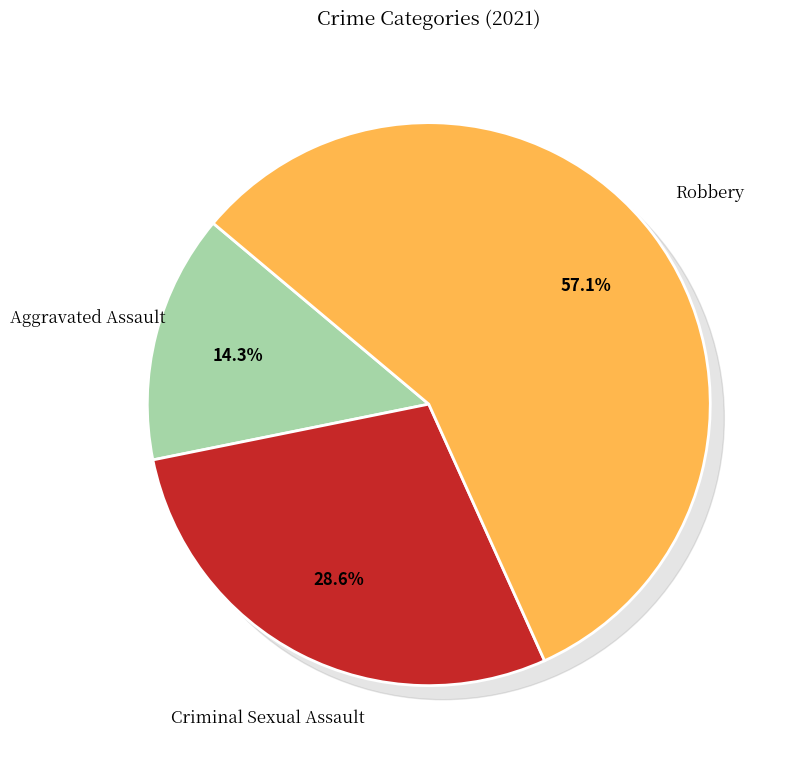

Does any single category account for the majority?

Yes